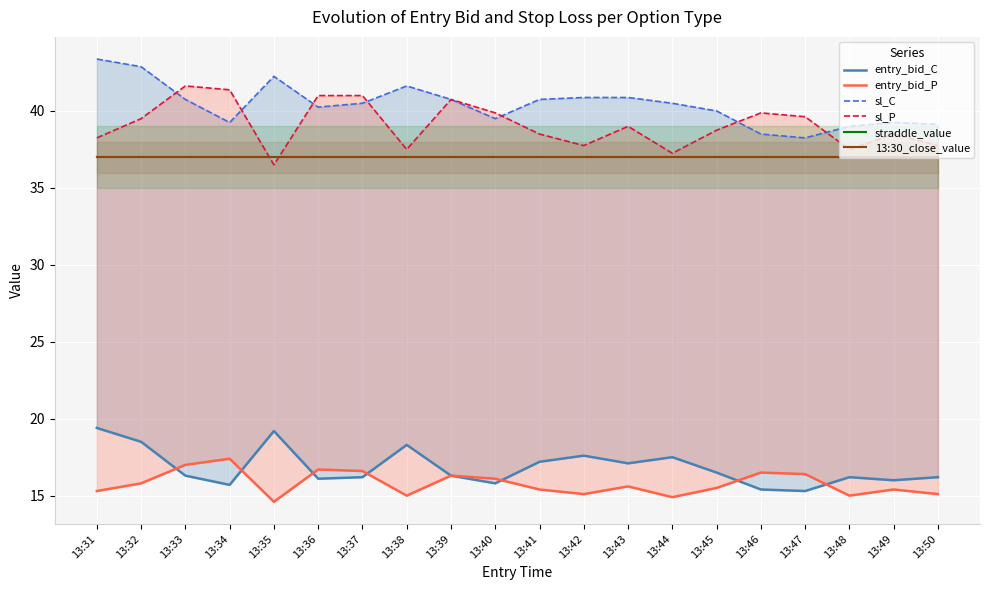

Reading left to right, transcribe all the data shown in this chart.

entry_bid_C: 19.4	18.5	16.3	15.7	19.2	16.1	16.2	18.3	16.3	15.8	17.2	17.6	17.1	17.5	16.5	15.4	15.3	16.2	16.0	16.2
entry_bid_P: 15.3	15.8	17.0	17.4	14.6	16.7	16.6	15.0	16.3	16.1	15.4	15.1	15.6	14.9	15.5	16.5	16.4	15.0	15.4	15.1
sl_C: 43.4	42.9	40.8	39.2	42.2	40.2	40.5	41.6	40.8	39.5	40.8	40.9	40.9	40.5	40.0	38.5	38.2	39.0	39.2	39.1
sl_P: 38.2	39.5	41.6	41.4	36.5	41.0	41.0	37.5	40.8	39.9	38.5	37.8	39.0	37.2	38.8	39.9	39.6	37.5	38.5	37.8
straddle_value: 37.0	37.0	37.0	37.0	37.0	37.0	37.0	37.0	37.0	37.0	37.0	37.0	37.0	37.0	37.0	37.0	37.0	37.0	37.0	37.0
13:30_close_value: 37.0	37.0	37.0	37.0	37.0	37.0	37.0	37.0	37.0	37.0	37.0	37.0	37.0	37.0	37.0	37.0	37.0	37.0	37.0	37.0